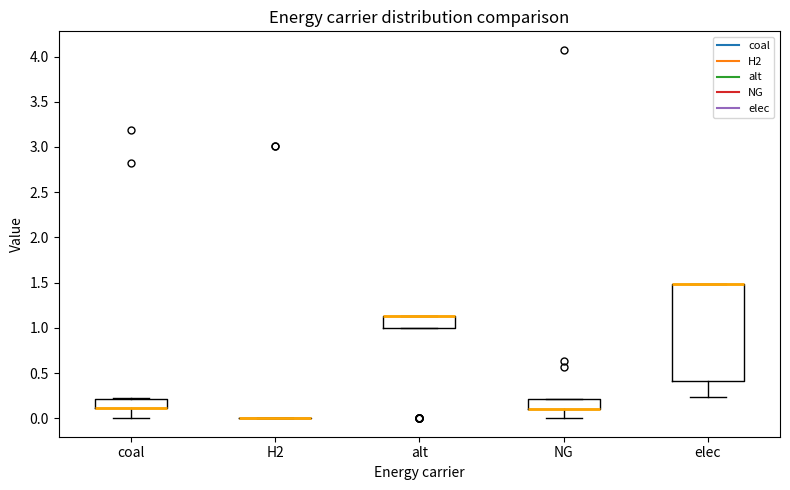

Where is the lower edge of the box for elec on the y-axis? The values are not printed on the chart, so give them approximately, as read against the axis.

0.40